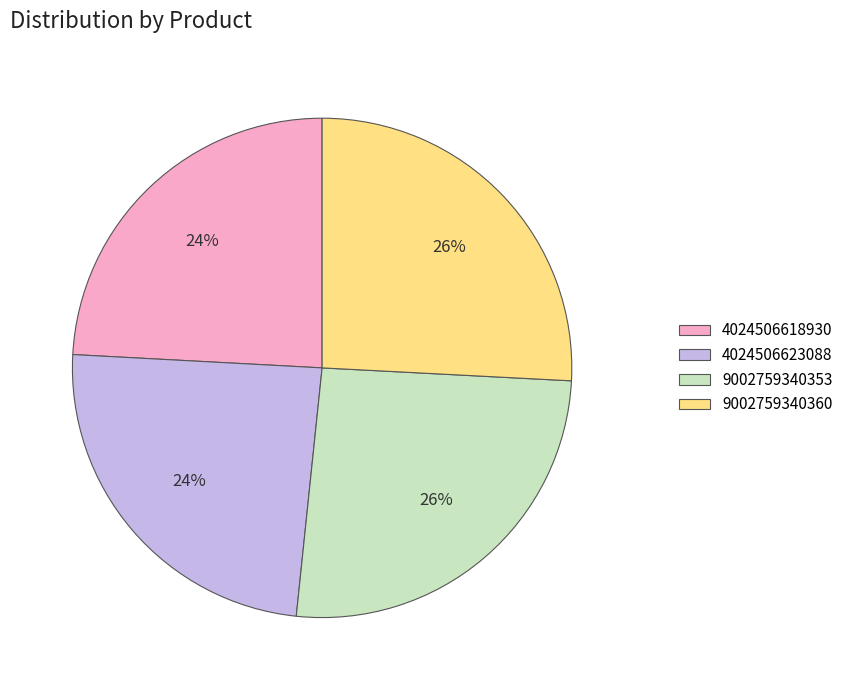

How many slices are in this pie chart?

4